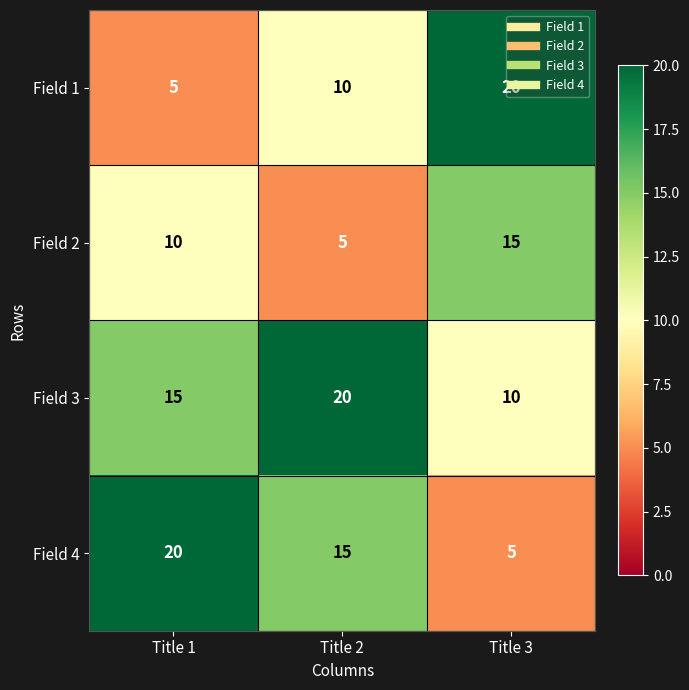

What is the spread (max minus min) of values at Title 2?

15